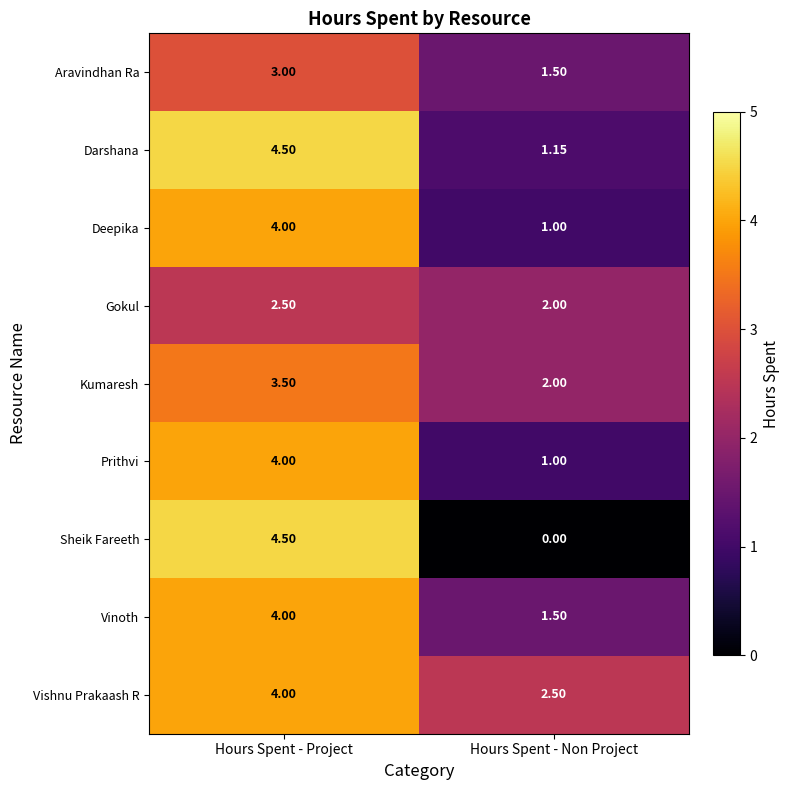

Rank the categories by Vinoth value from highest to lowest.

Hours Spent - Project, Hours Spent - Non Project